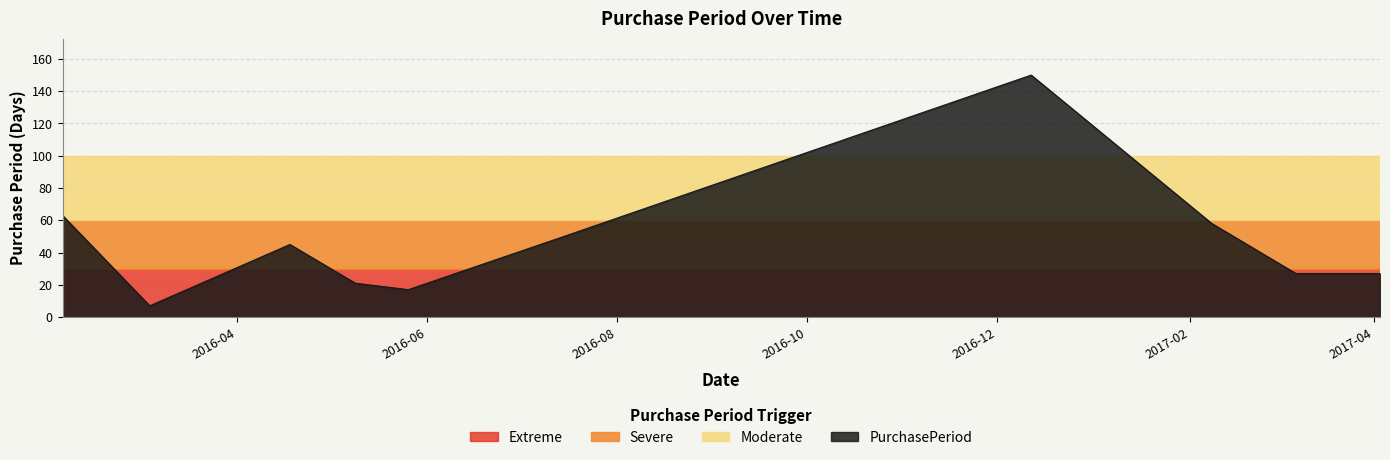

What is the difference between the maximum and minimum values?

143